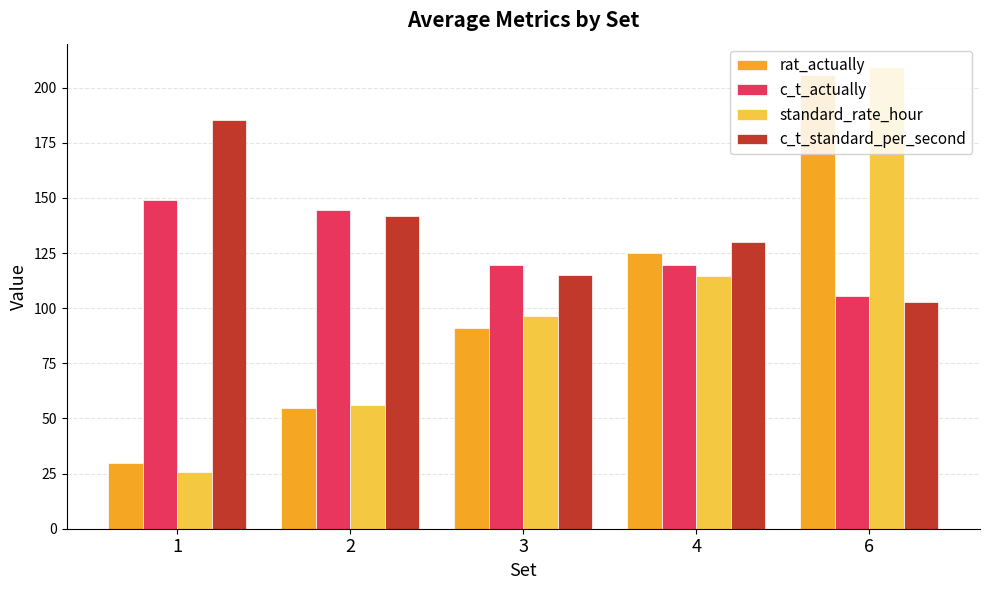

Count the number of data series in this chart.

4